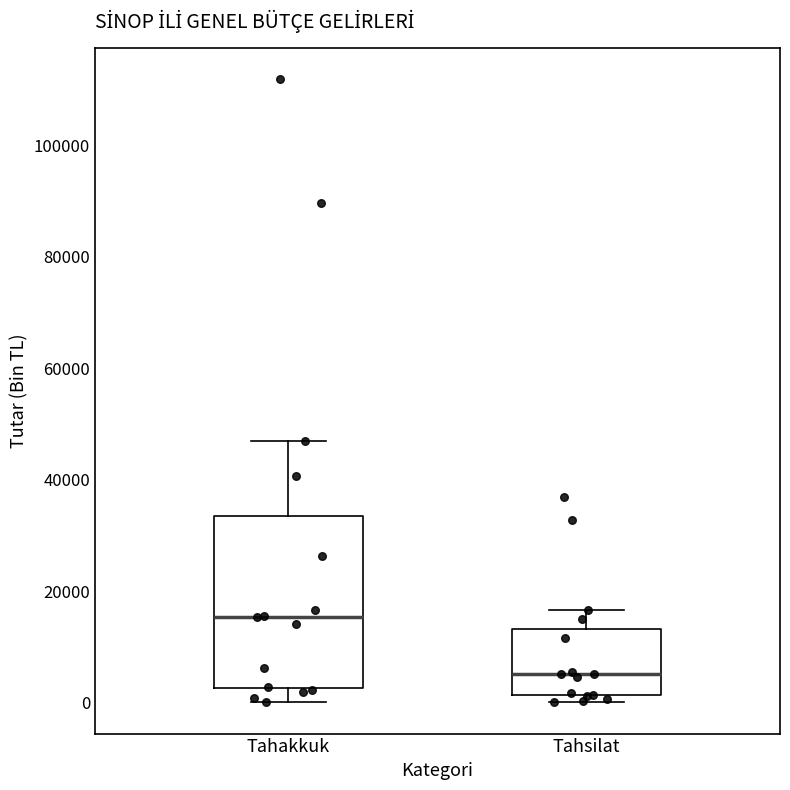

Which box's median line is the lowest?

Tahsilat